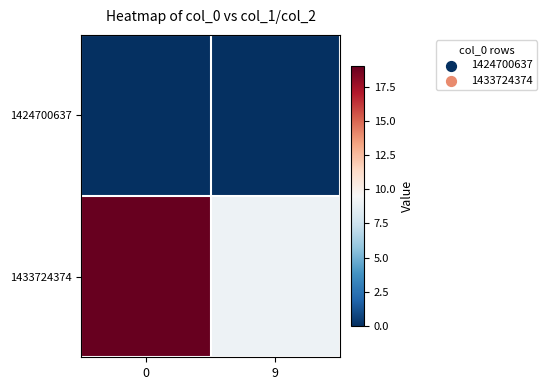

How many distinct data groups are displayed?

2